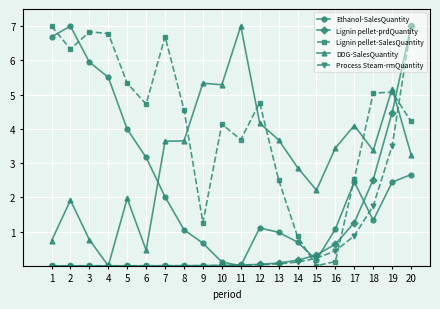

What is the maximum value for Ethanol-SalesQuantity?

7.0